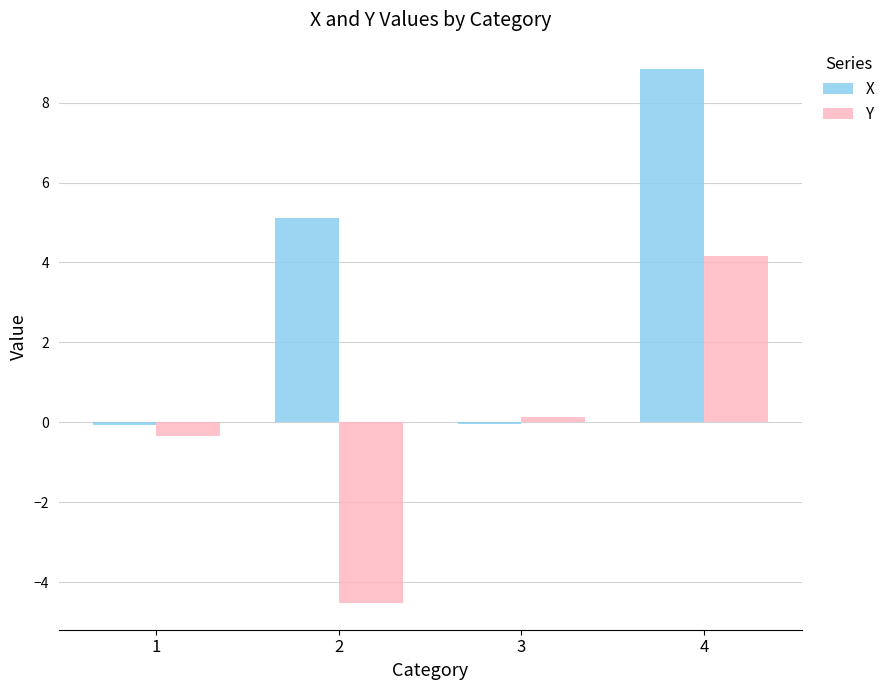

Rank the series by their average value, from lowest to highest.

Y, X